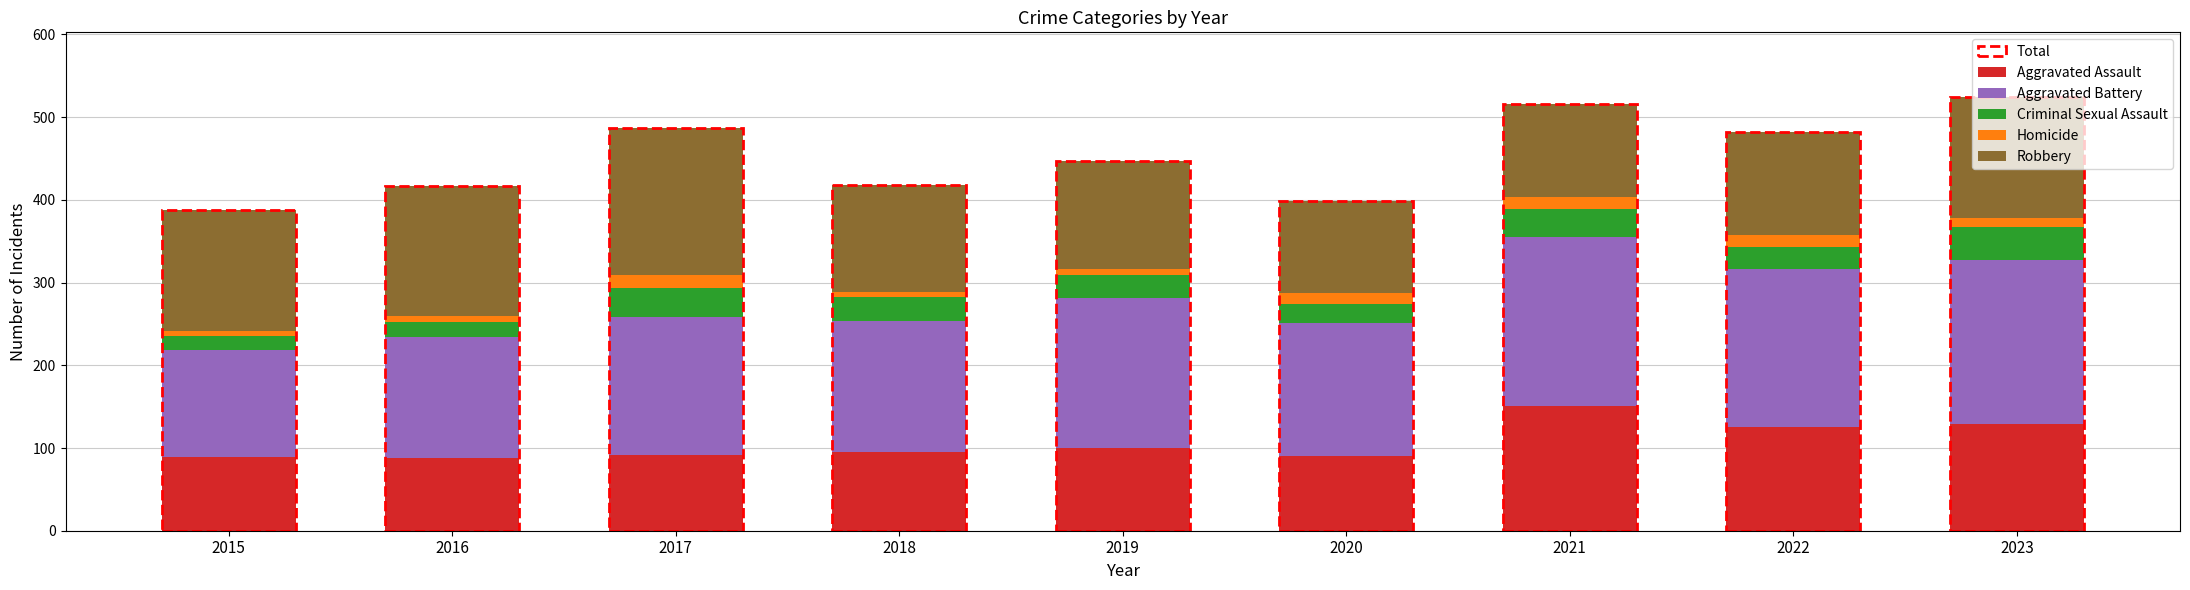

At which label does Aggravated Assault reach its peak?

2021